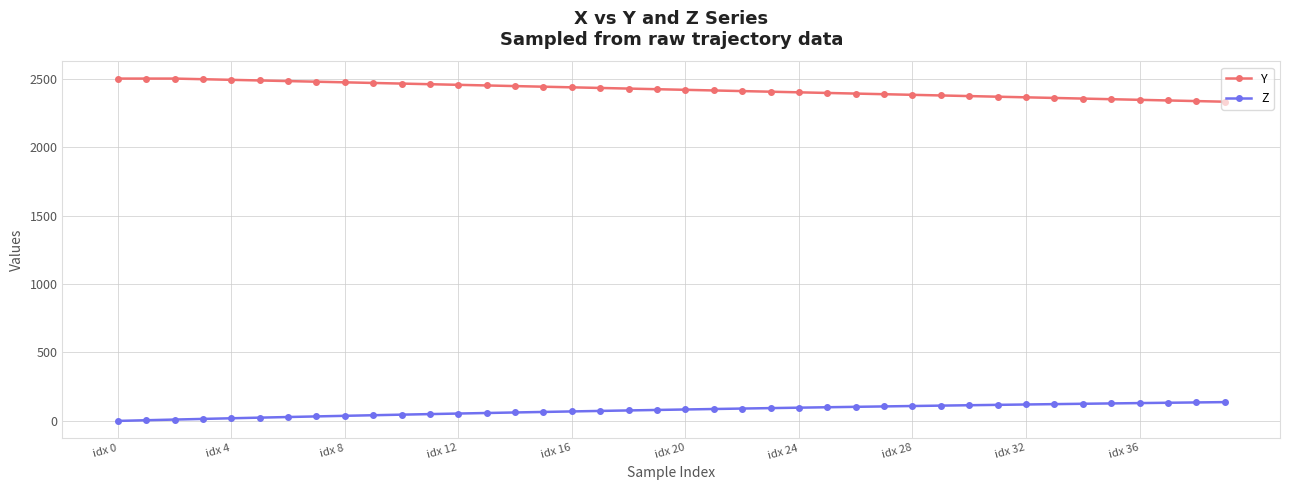

What is the maximum value for Z?

137.3